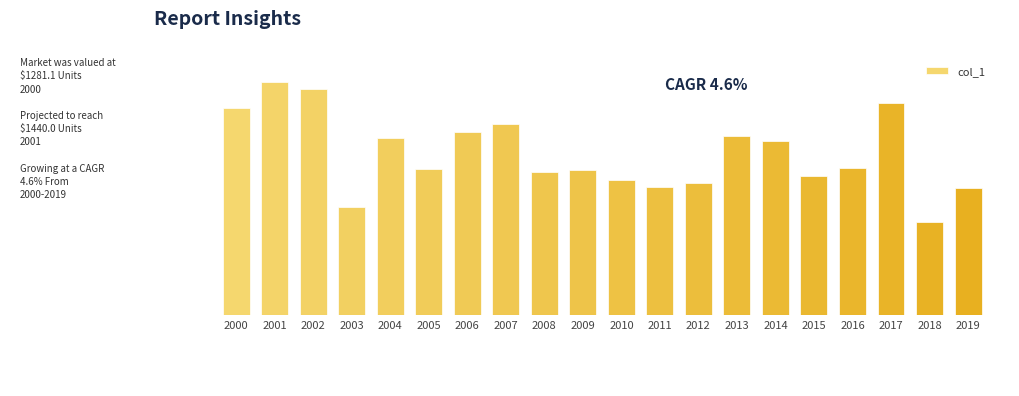

Rank the categories by value from lowest to highest.

2018, 2003, 2019, 2011, 2012, 2010, 2015, 2008, 2009, 2005, 2016, 2014, 2004, 2013, 2006, 2007, 2000, 2017, 2002, 2001